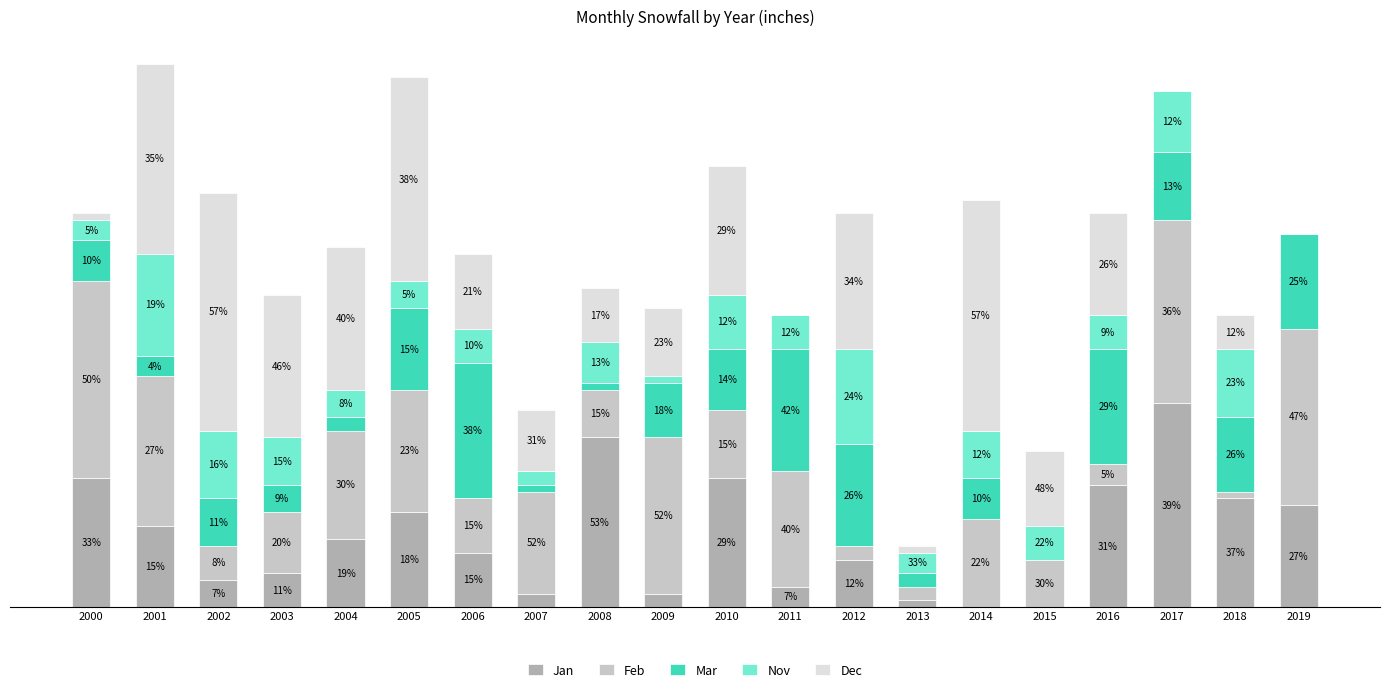

What are all the series names shown in the legend?

Jan, Feb, Mar, Nov, Dec